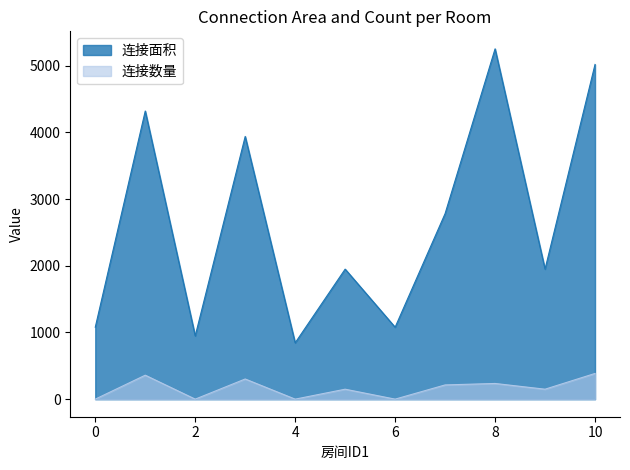

Rank the series at 0 from highest to lowest value.

连接面积, 连接数量